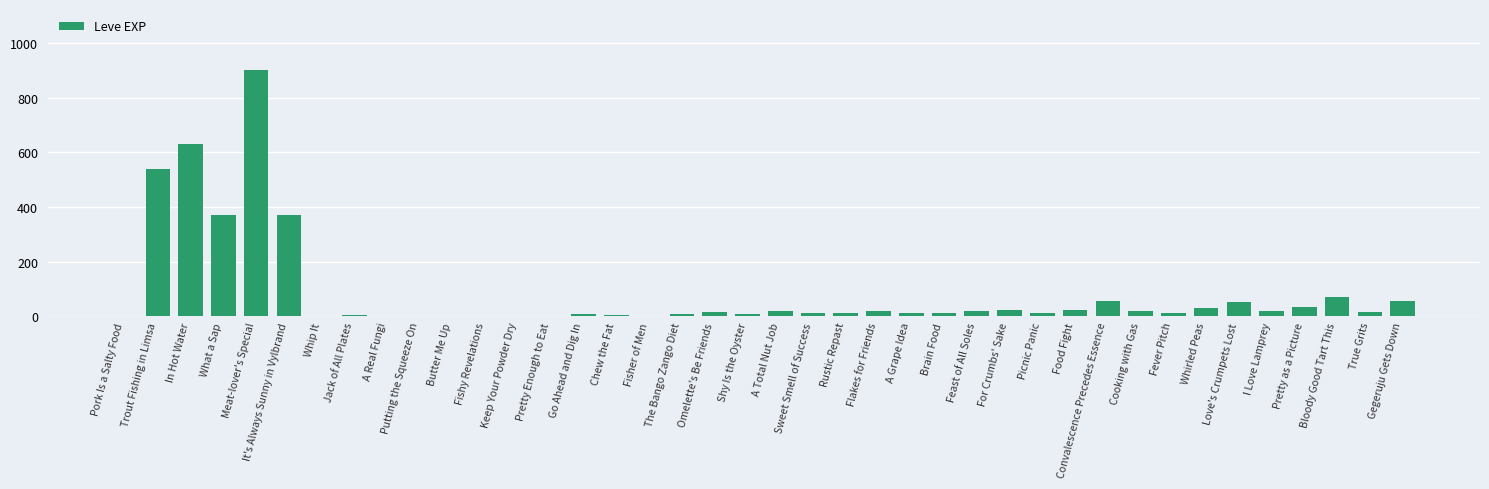

What is the greatest value displayed?

900